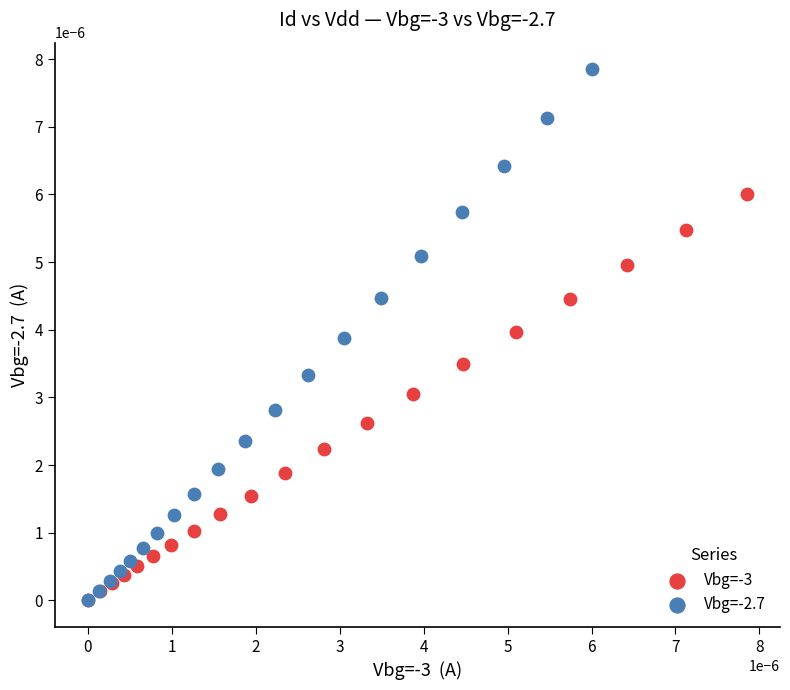

Which series has the largest Y range (max minus min)?

Vbg=-2.7